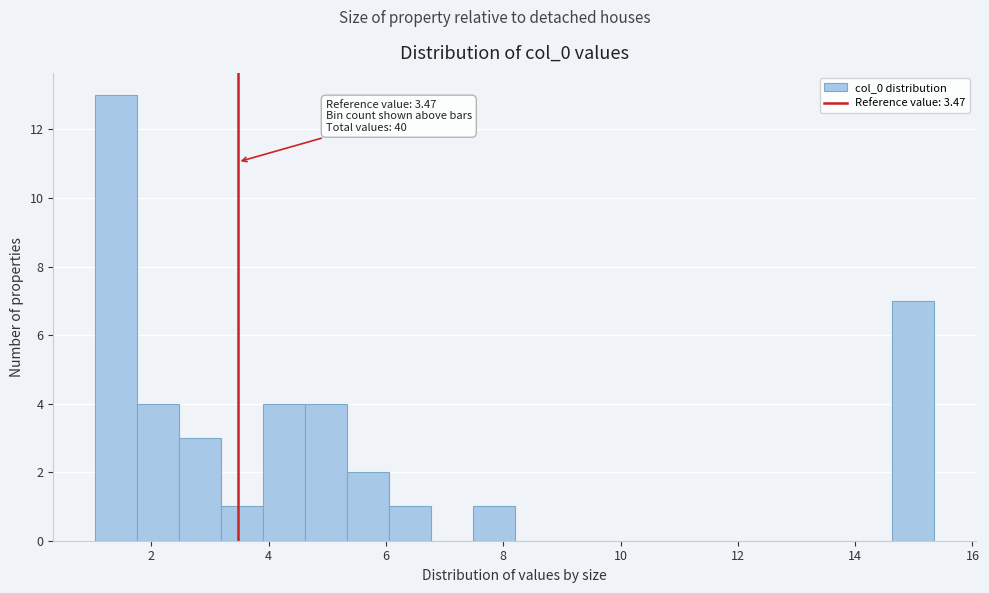

Read against the x-axis, roughly where is the centre of the tallest bar?

1.4